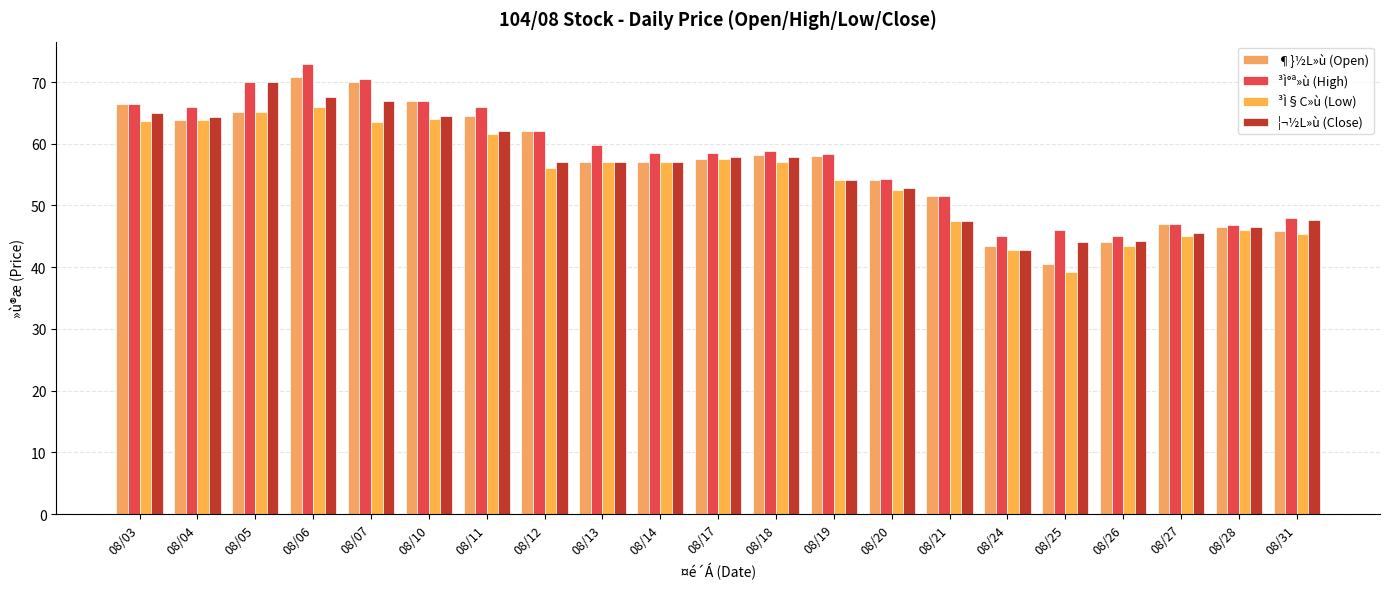

Does the chart contain stacked bars?

No